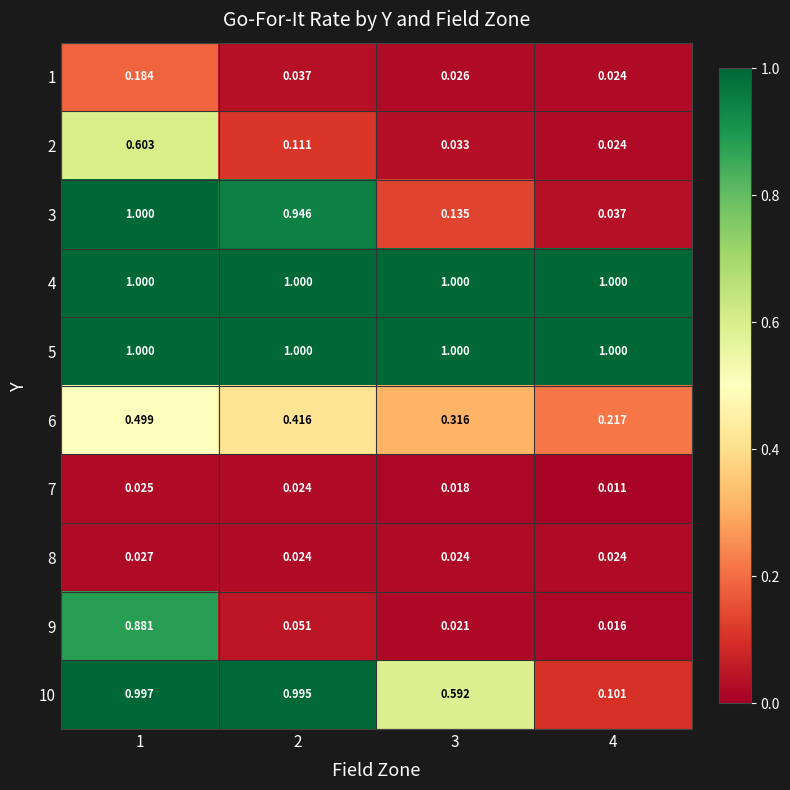

Which series has the largest range (max minus min)?

3